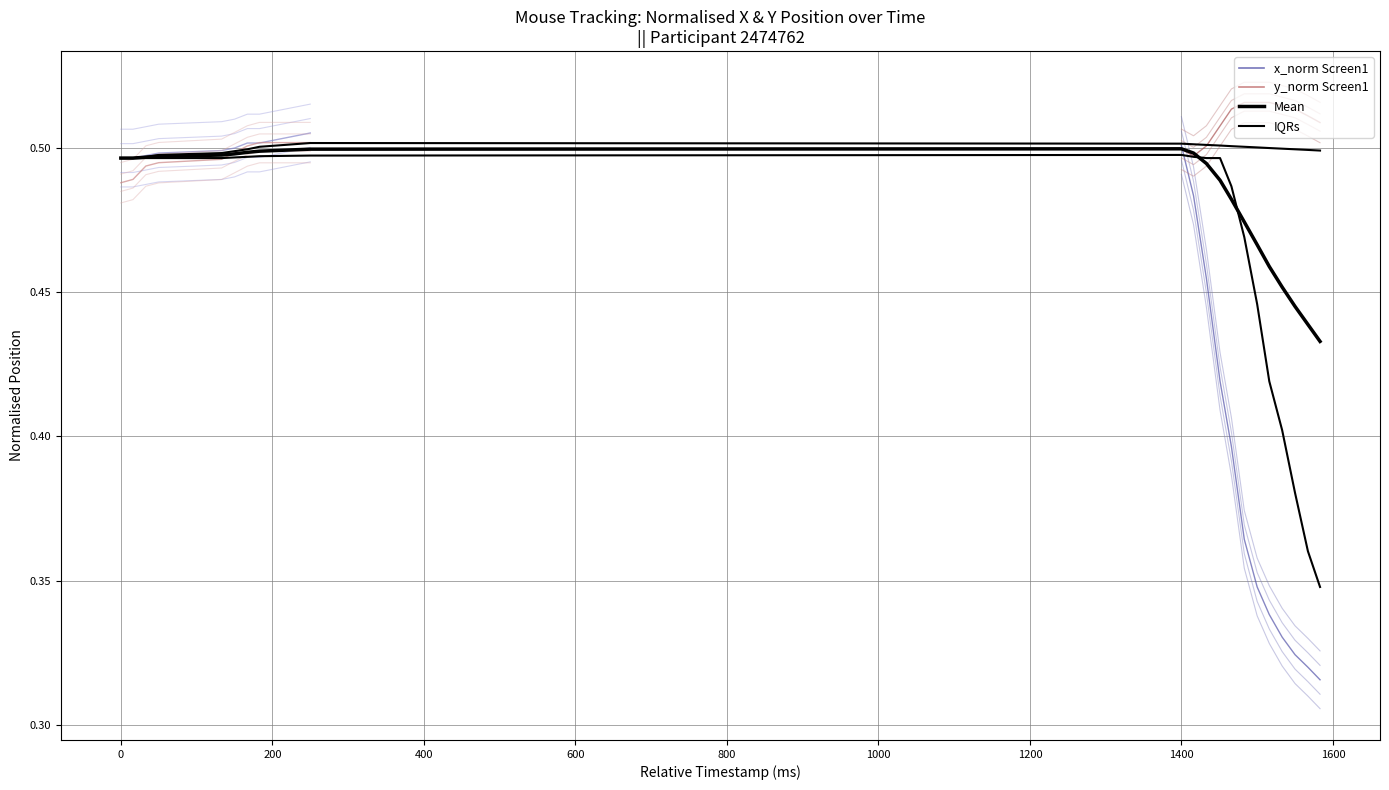

What is the difference between the second highest and second lowest values in the x_normalised series?

0.2